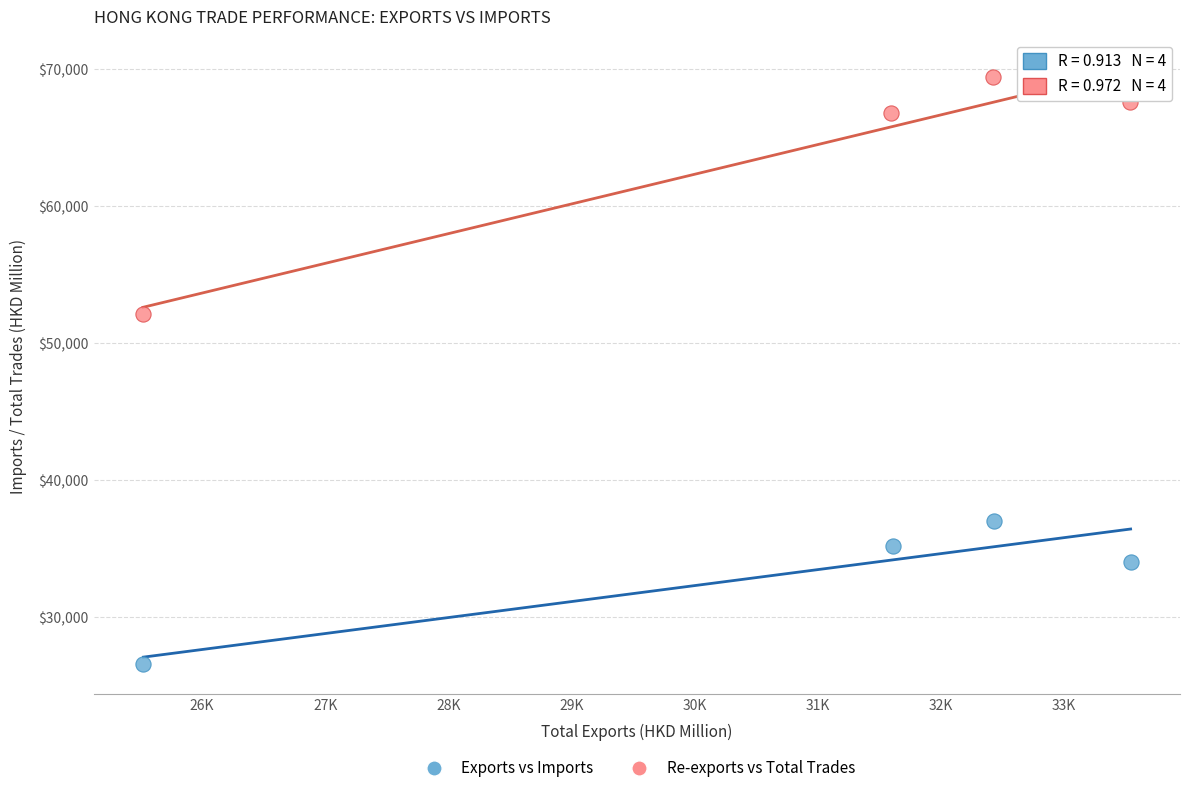

Which series contains the highest Y value?

Re-exports vs Total Trades